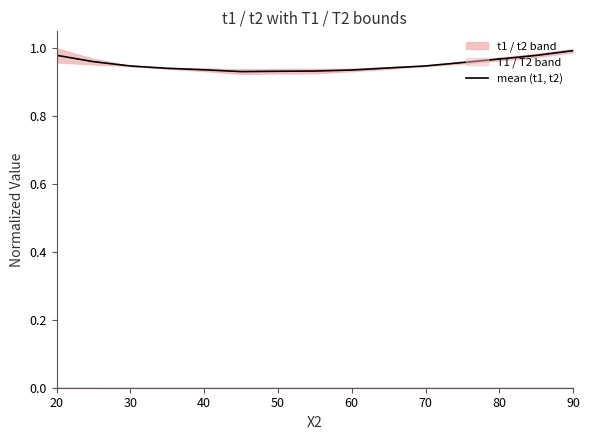

Is it true that mean (t1, t2) equals 1.4 at 50?

False